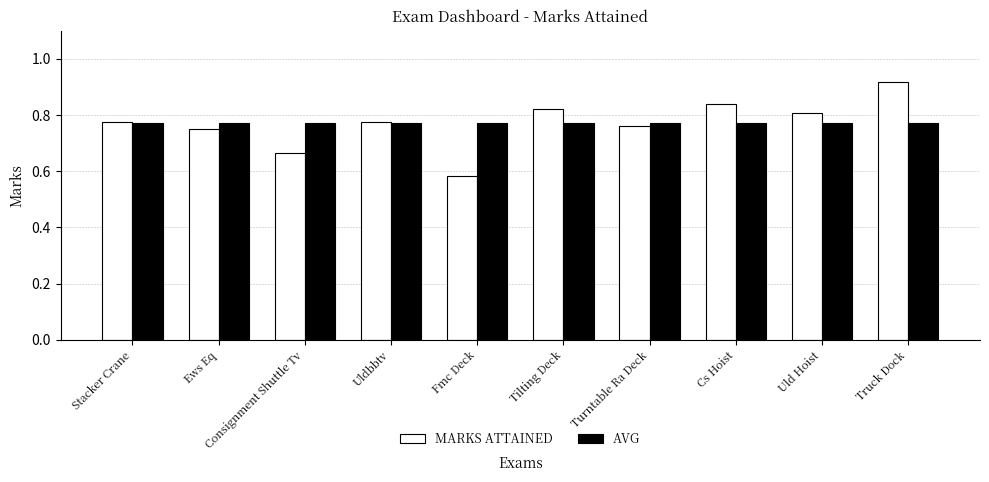

What is the total value across all series at Stacker Crane?

1.5